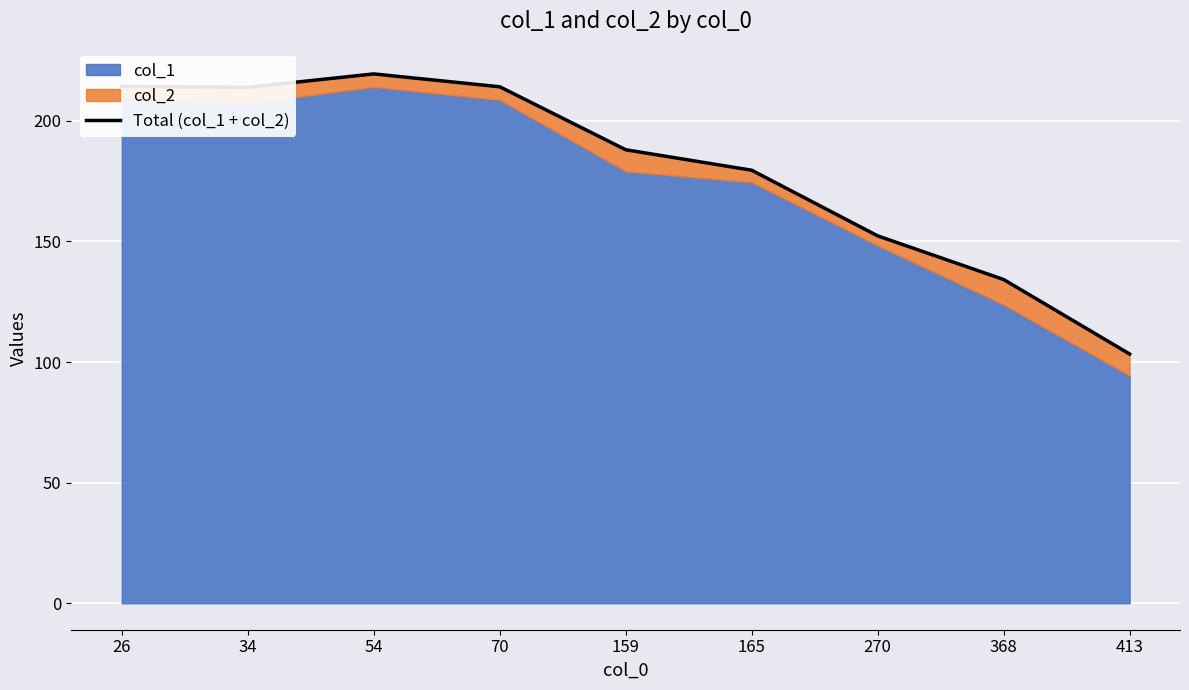

Reading left to right, what are all the values shown in this chart?

26=214.3	34=213.9	54=219.4	70=214.1	159=188.0	165=179.5	270=152.3	368=134.2	413=103.3